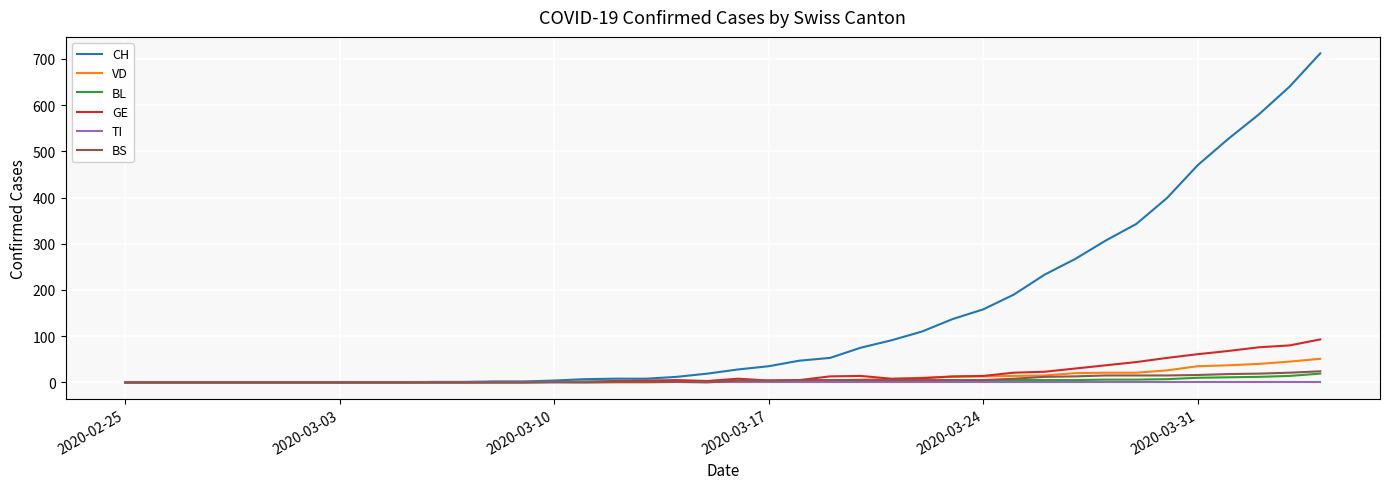

Which series has the widest spread of values?

CH